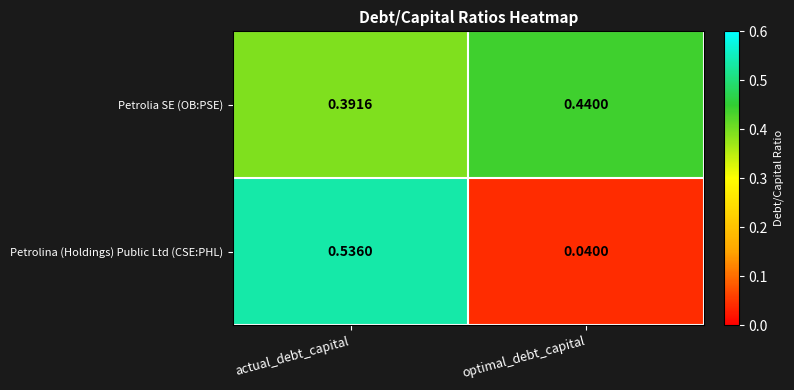

List the labels in order of Petrolia SE (OB:PSE) value, largest first.

optimal_debt_capital, actual_debt_capital